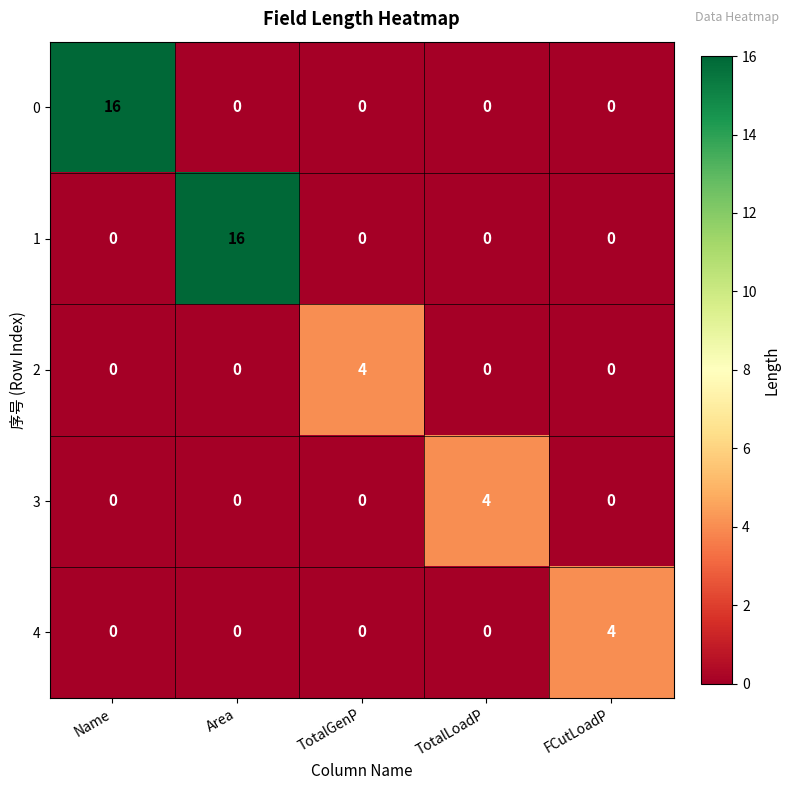

What is the difference between the highest and lowest values at FCutLoadP?

4